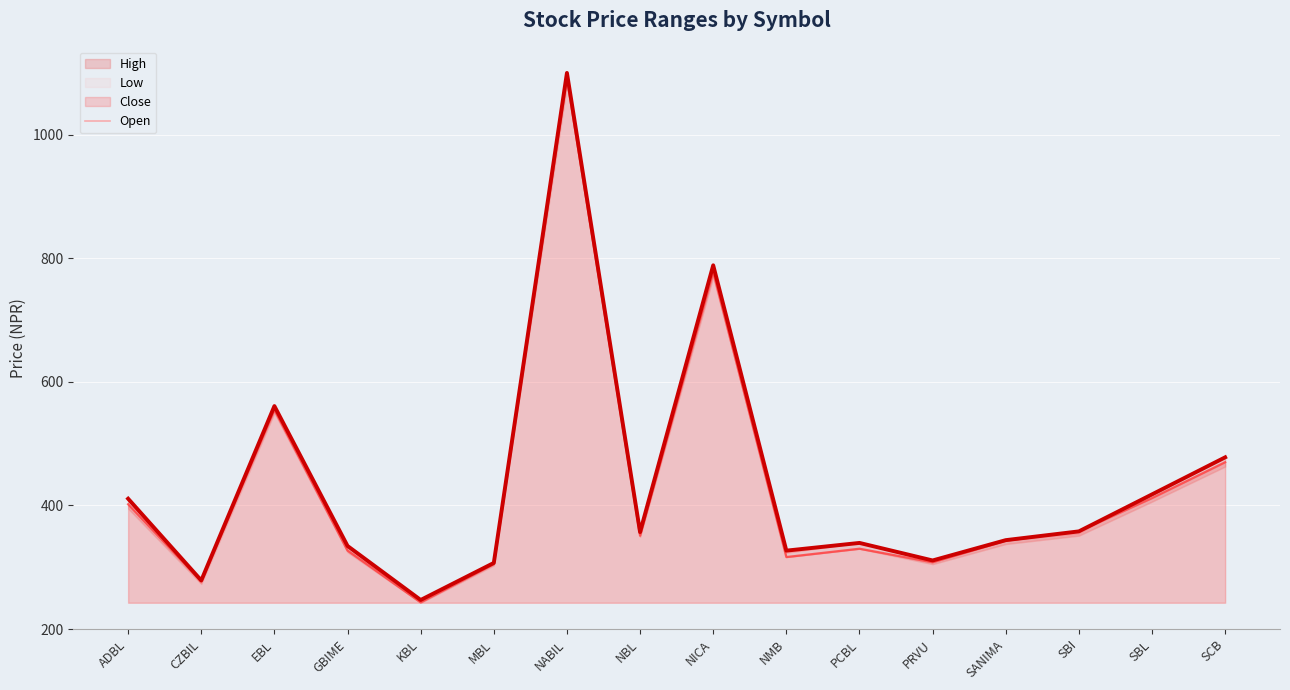

What is the value of the High point at the 13th from the left?

343.9